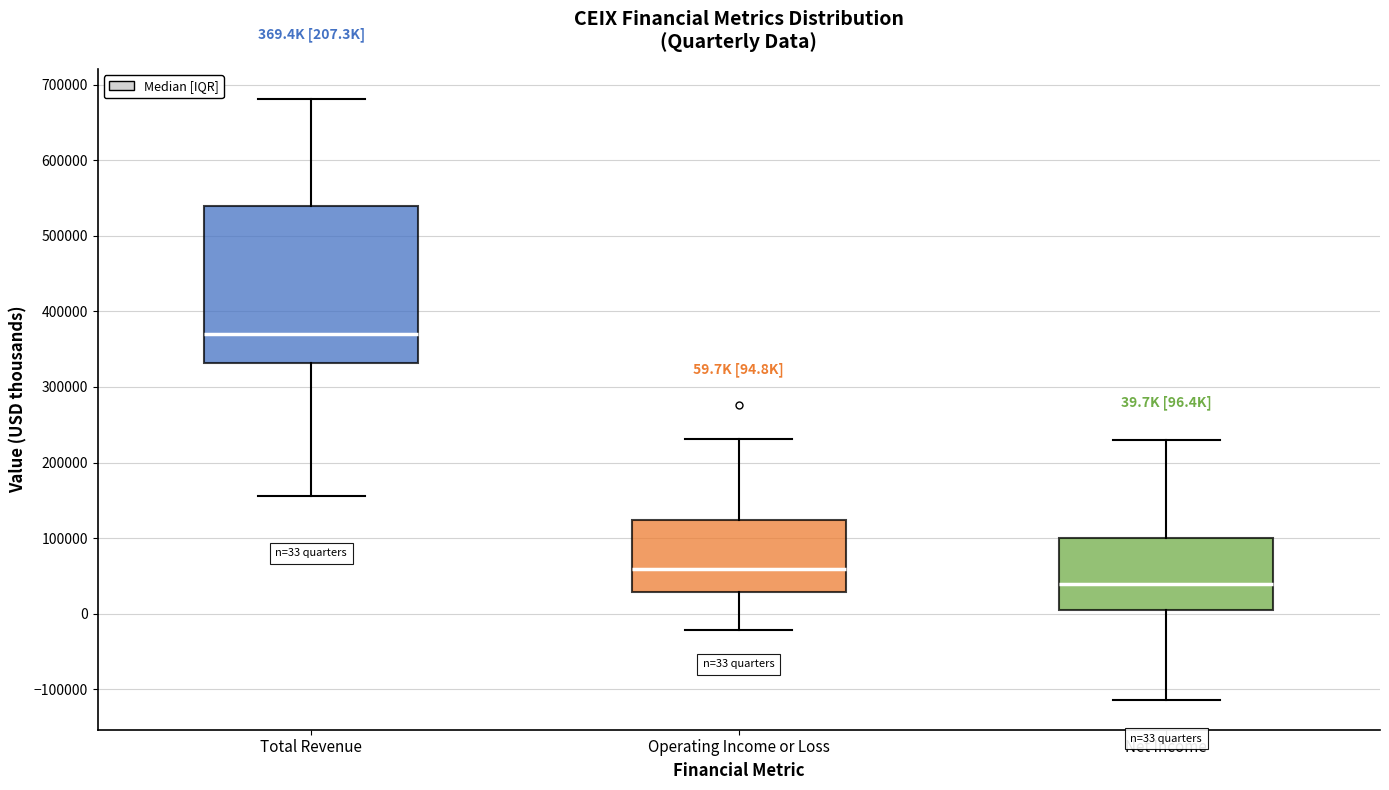

Which box is the tallest, from its lower edge to its upper edge?

Total Revenue